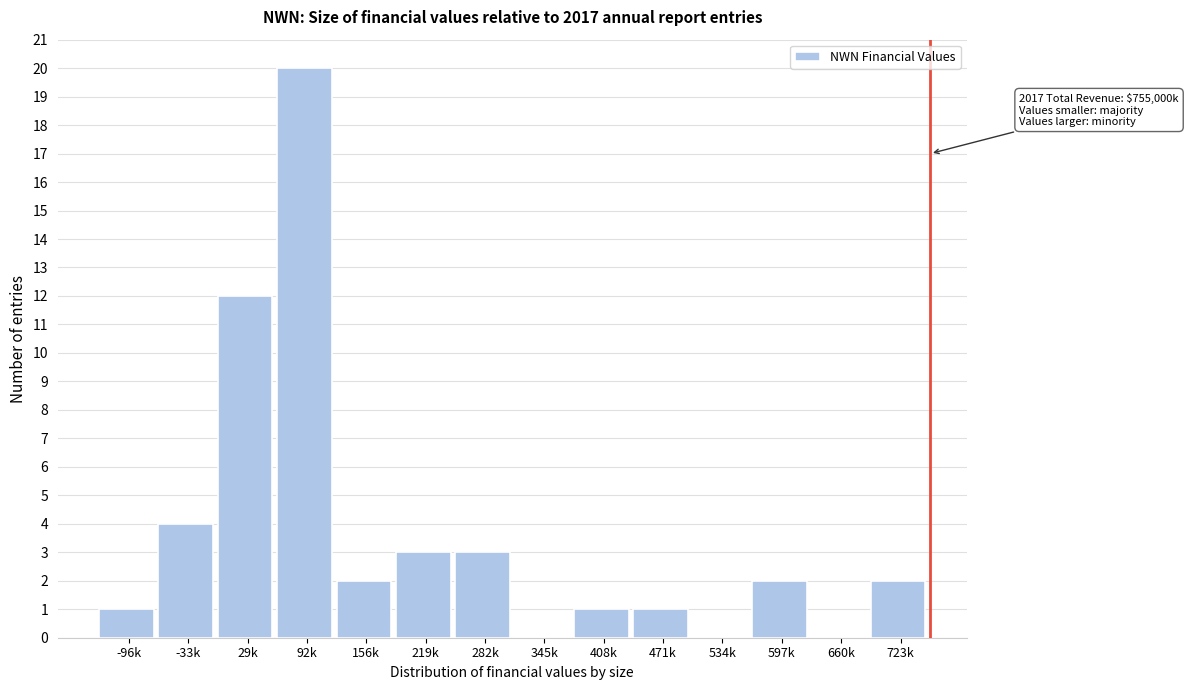

Reading left to right, extract all data points from this chart.

-96k=1	-33k=4	29k=12	92k=20	156k=2	219k=3	282k=3	345k=0	408k=1	471k=1	534k=0	597k=2	660k=0	723k=2